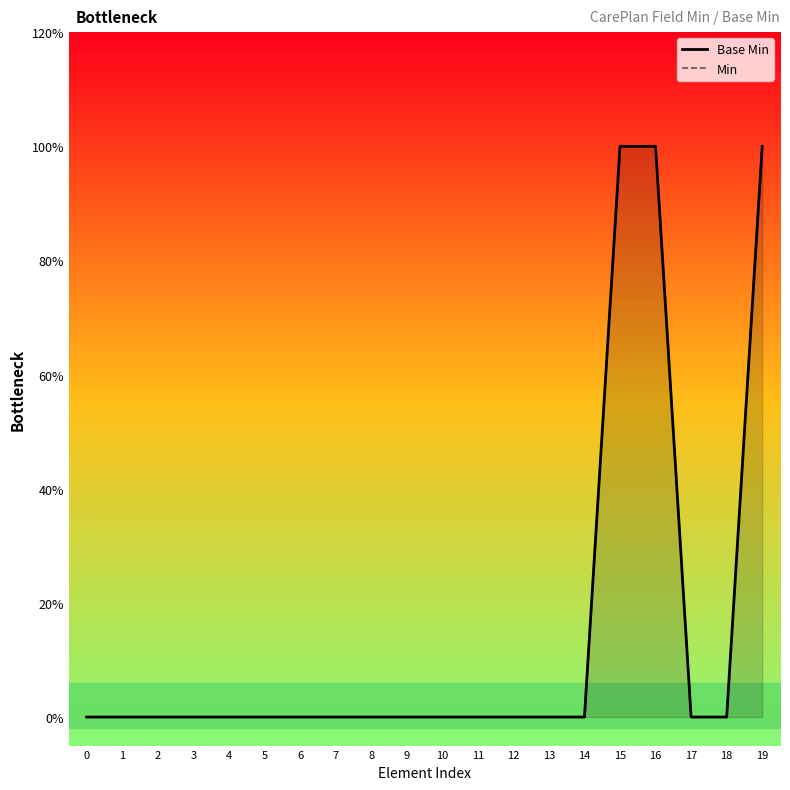

What is the greatest value displayed?

1